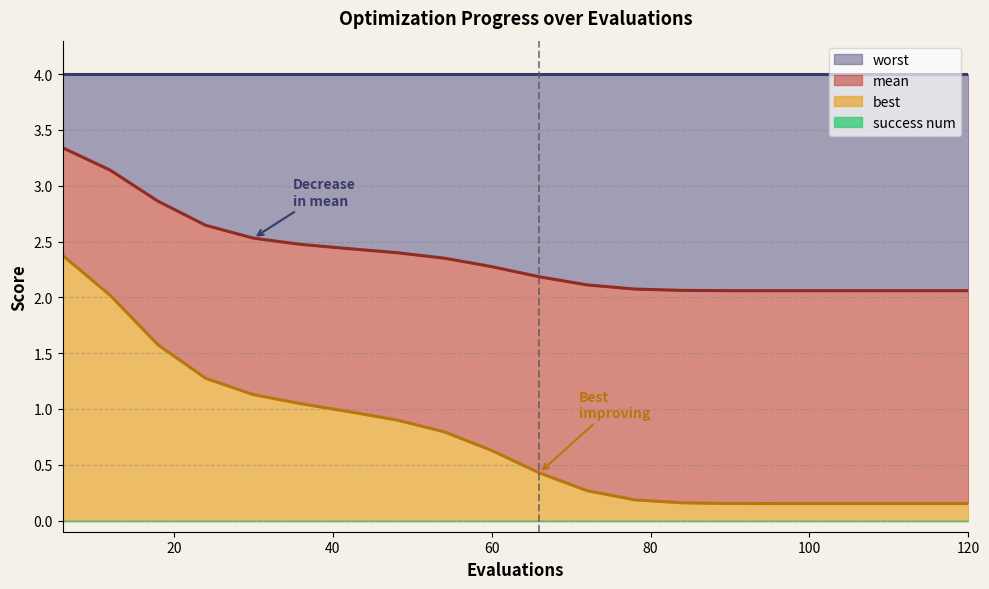

Which has a higher value, 18 or 60?

18